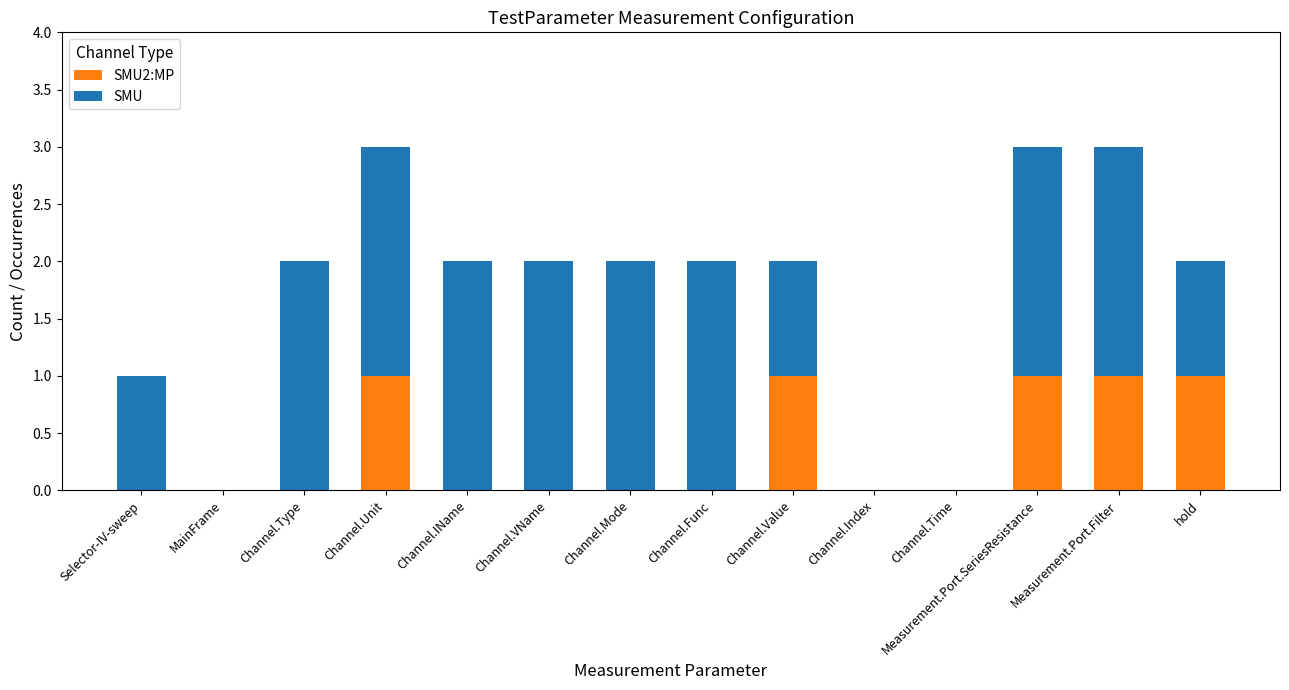

The value of SMU2:MP at Channel.Mode is 0. True or false?

True